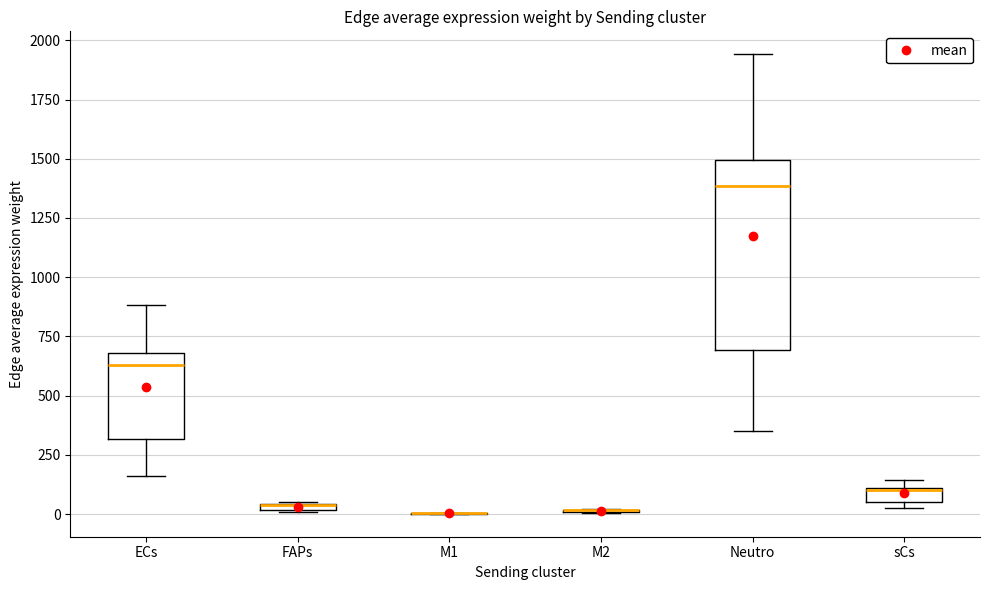

Which box is the tallest, from its lower edge to its upper edge?

Neutro